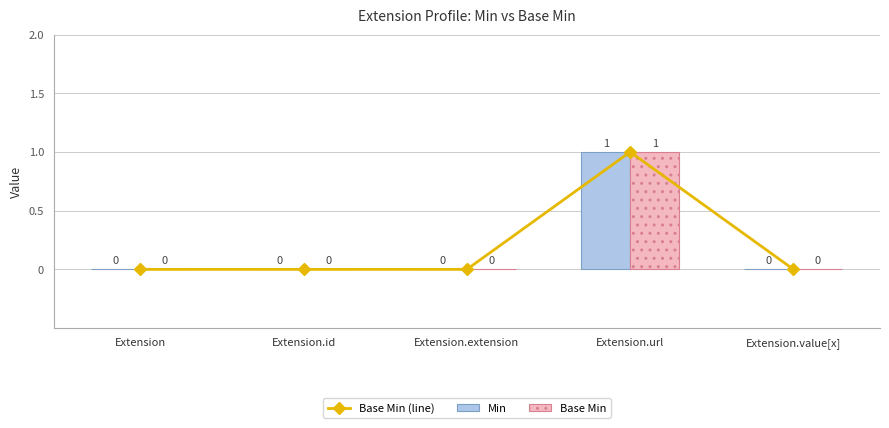

Count the Base Min (line) values in the range 0 to 1.

5